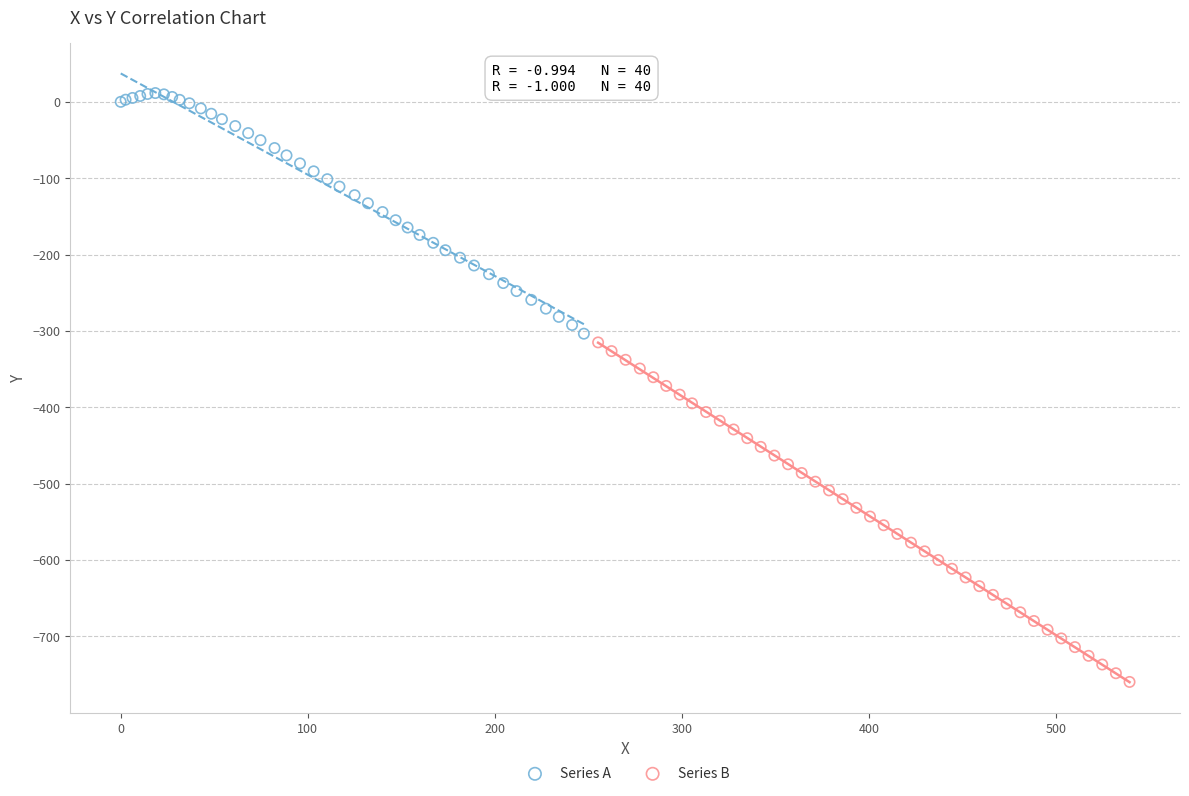

Which series contains the lowest Y value?

Series B